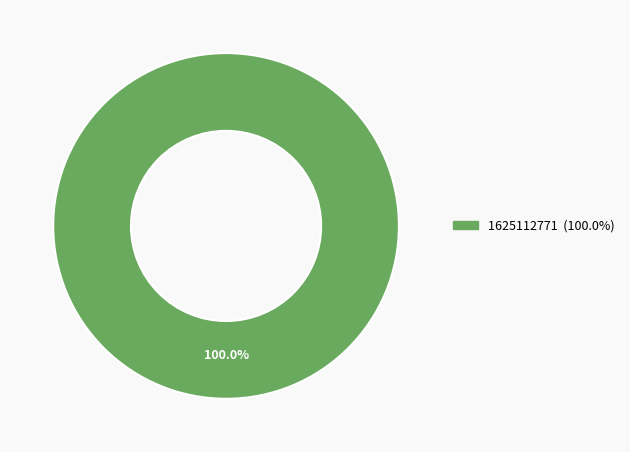

Does any single category account for the majority?

Yes